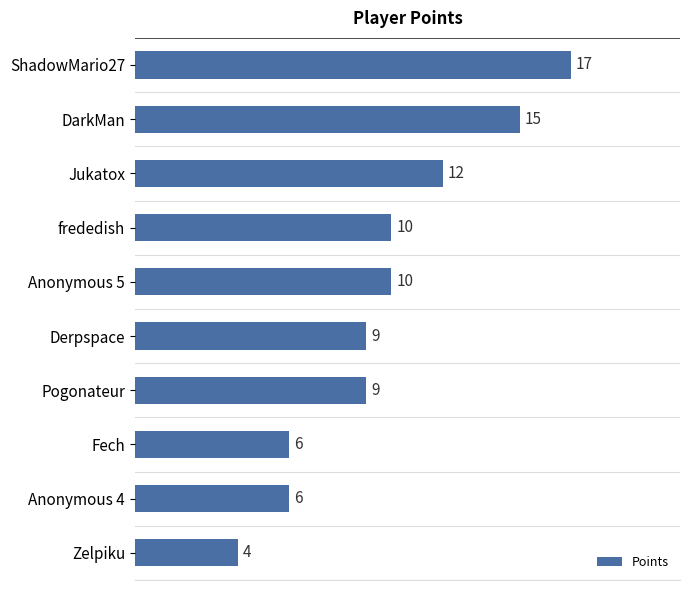

What is the ratio of the value at Pogonateur to the value at Derpspace?

1.0